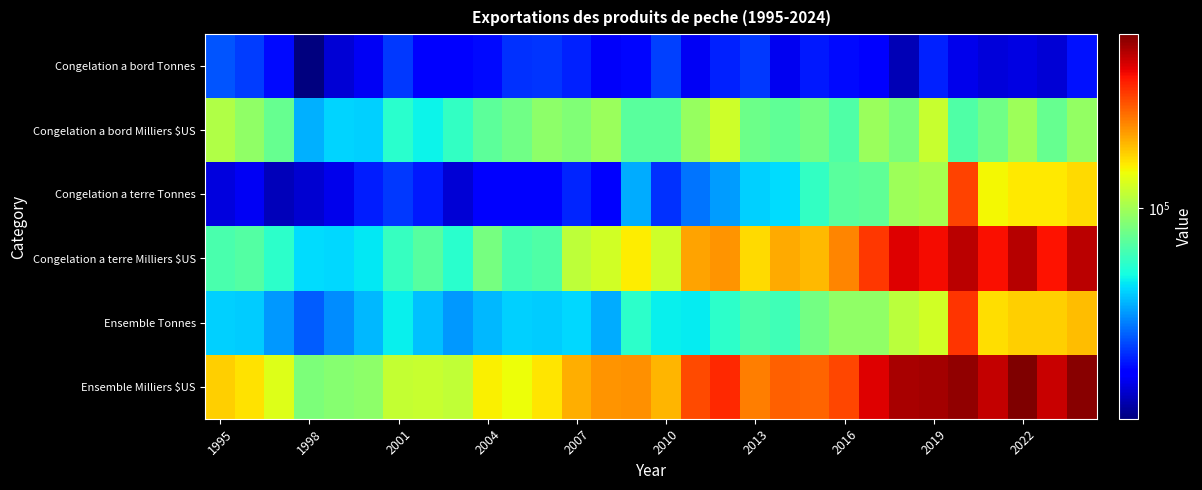

At how many categories does at least one series exceed 335045?

9